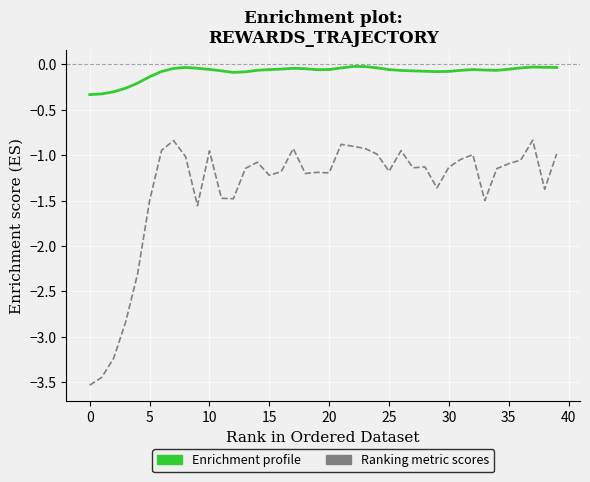

Which series has the widest spread of values?

Ranking metric scores